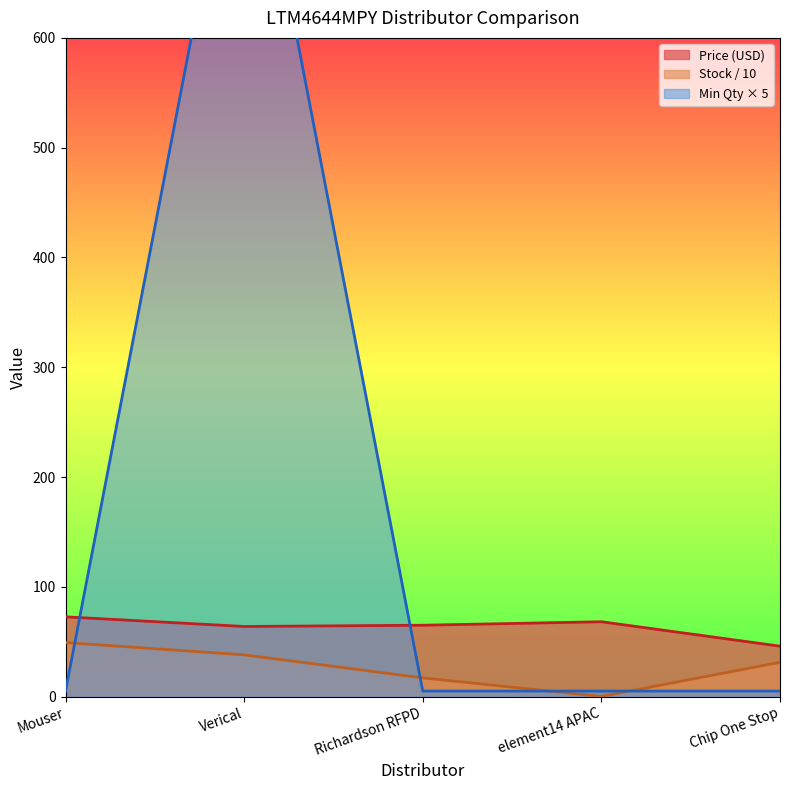

What is the total value across all series at Chip One Stop?

82.1